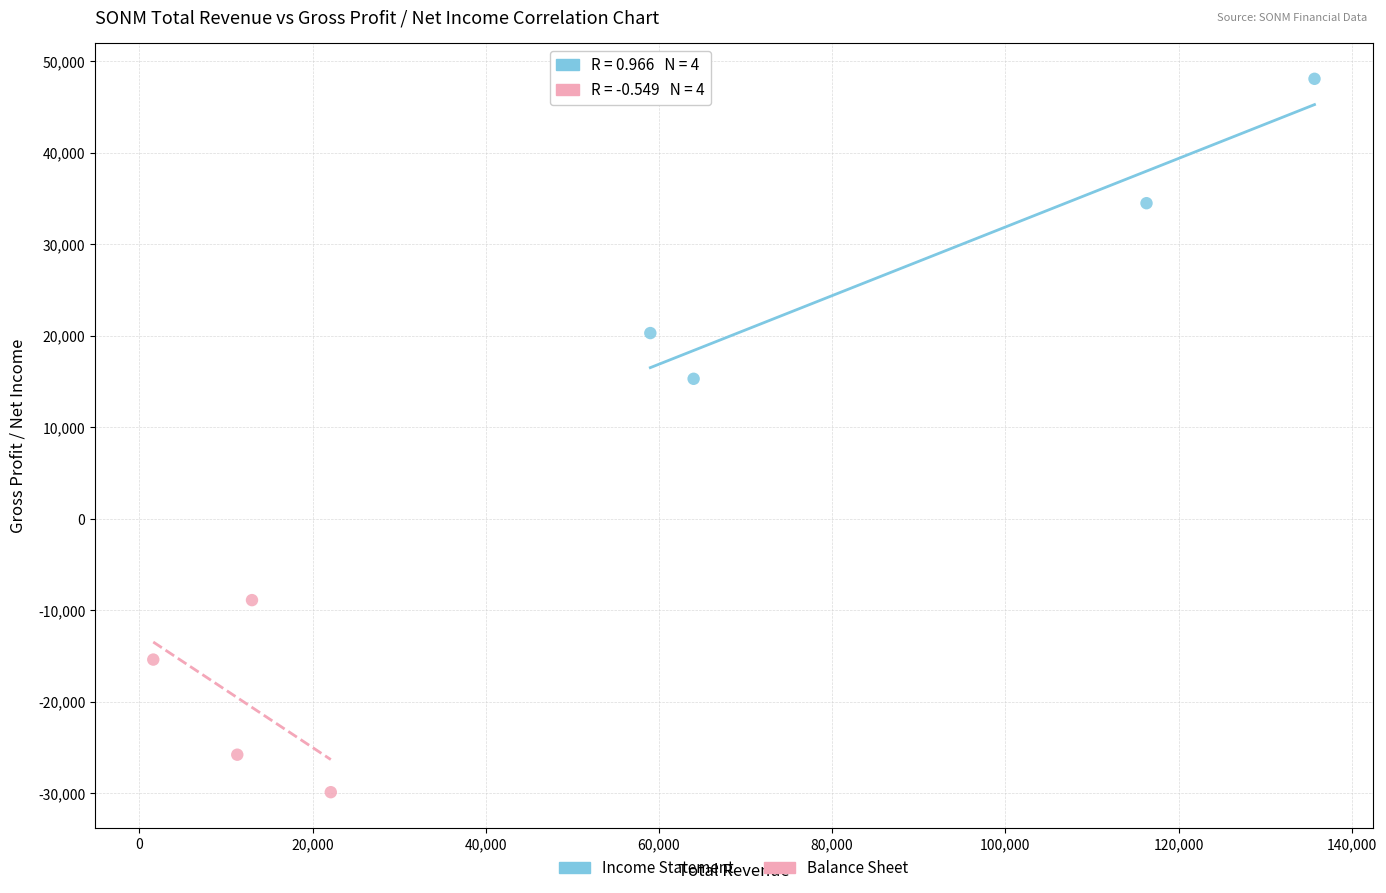

Which series contains the highest Y value?

Income Statement